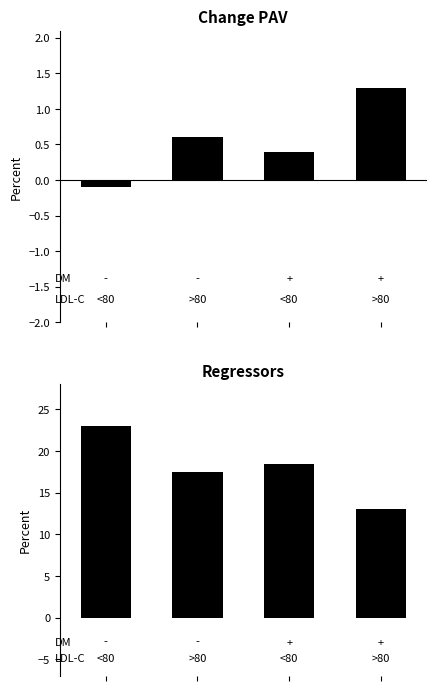

The value at 2 is 18.5. True or false?

True